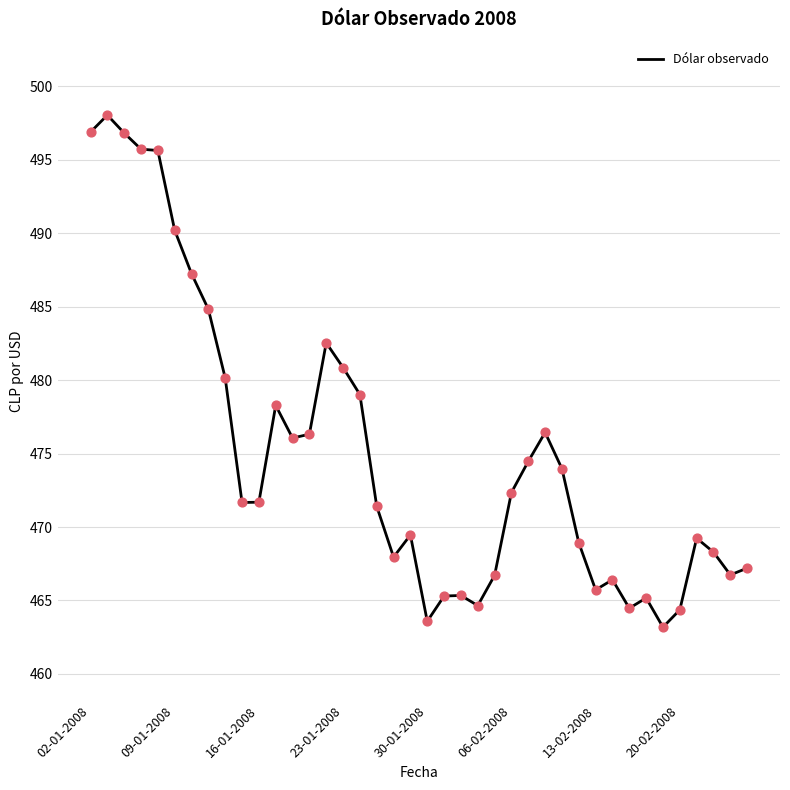

What is the difference between the maximum and minimum values?

34.9